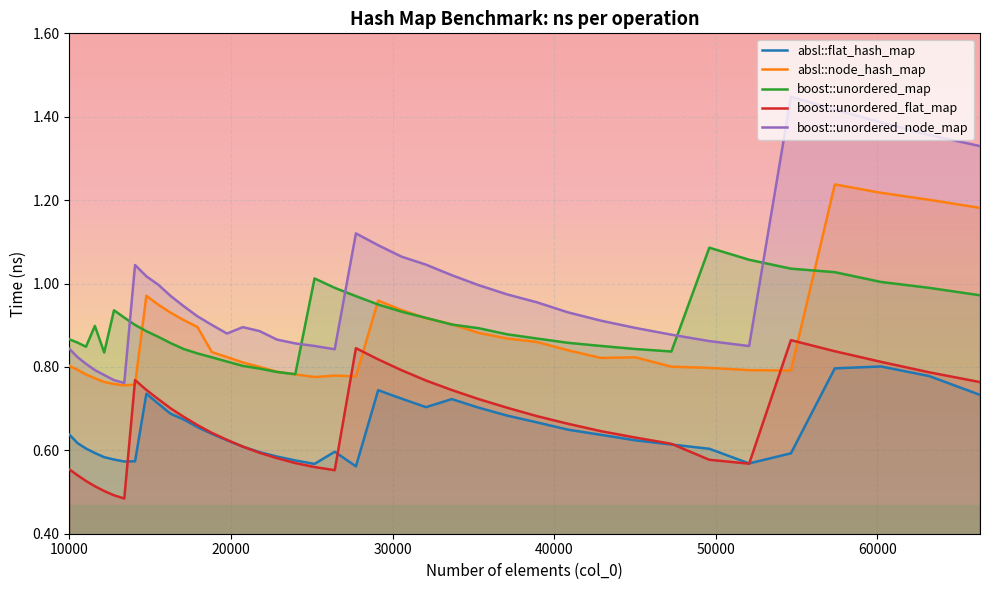

List the series in order of their peak value, highest first.

boost::unordered_node_map, absl::node_hash_map, boost::unordered_map, boost::unordered_flat_map, absl::flat_hash_map